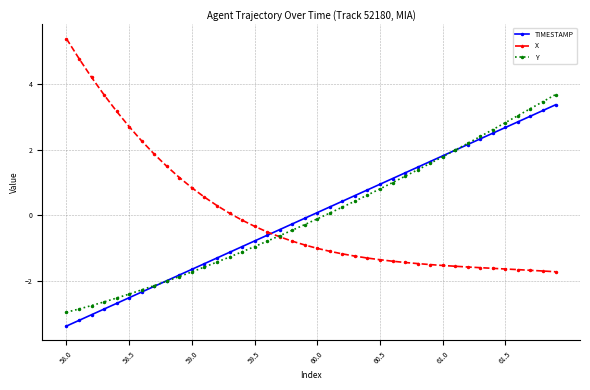

True or false: TIMESTAMP and X cross at least once.

True